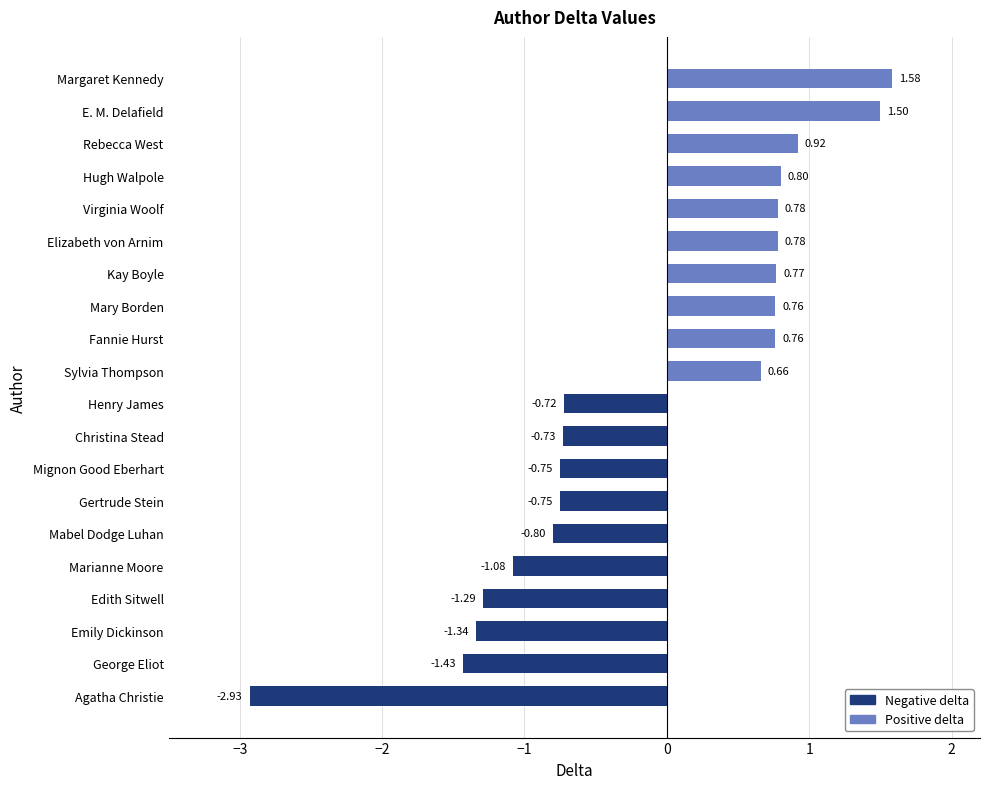

Between Gertrude Stein and Fannie Hurst, which is larger?

Fannie Hurst